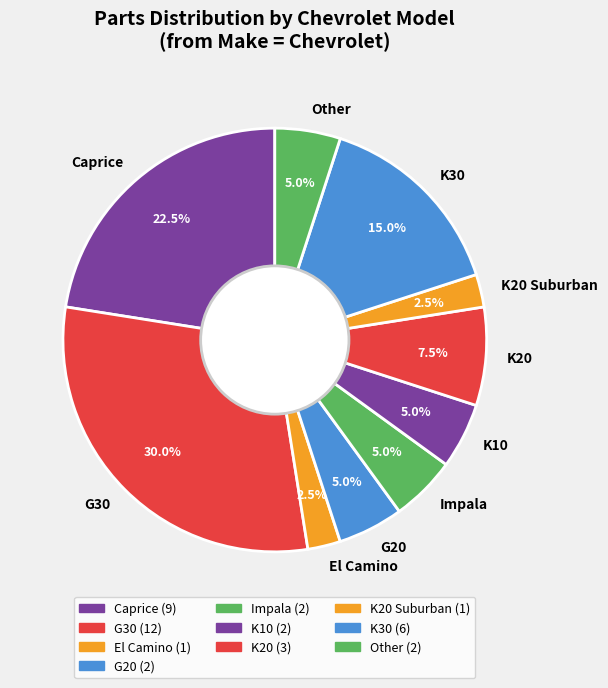

Does Impala represent more than half of the total?

No